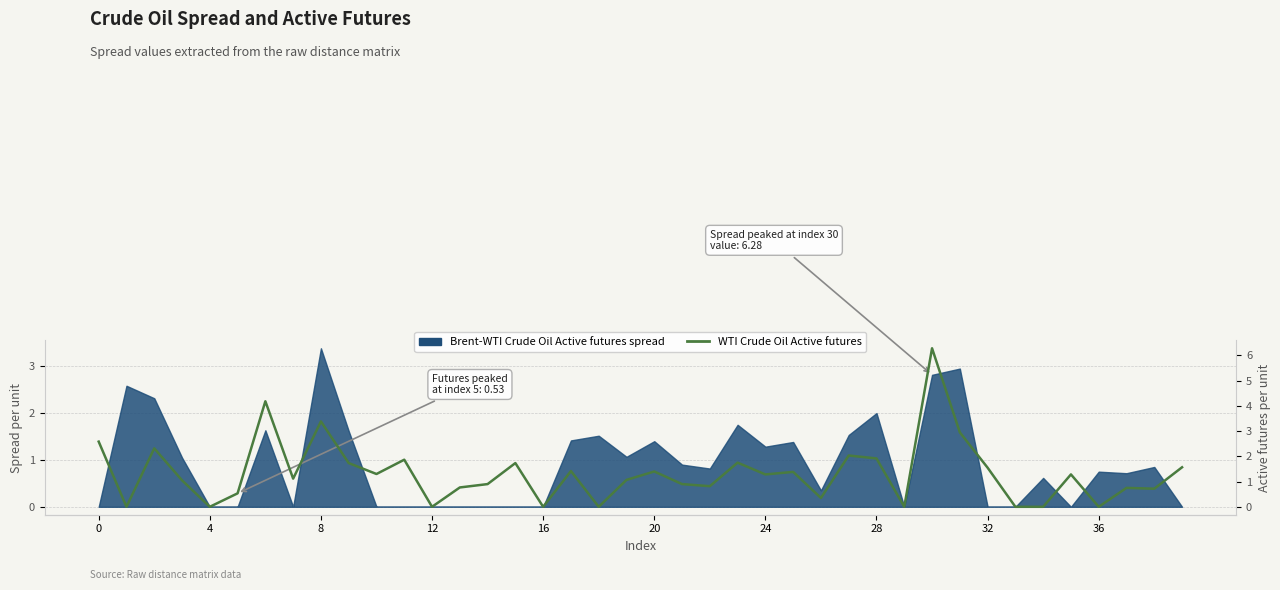

What is the label of the 19th point from the left?

18